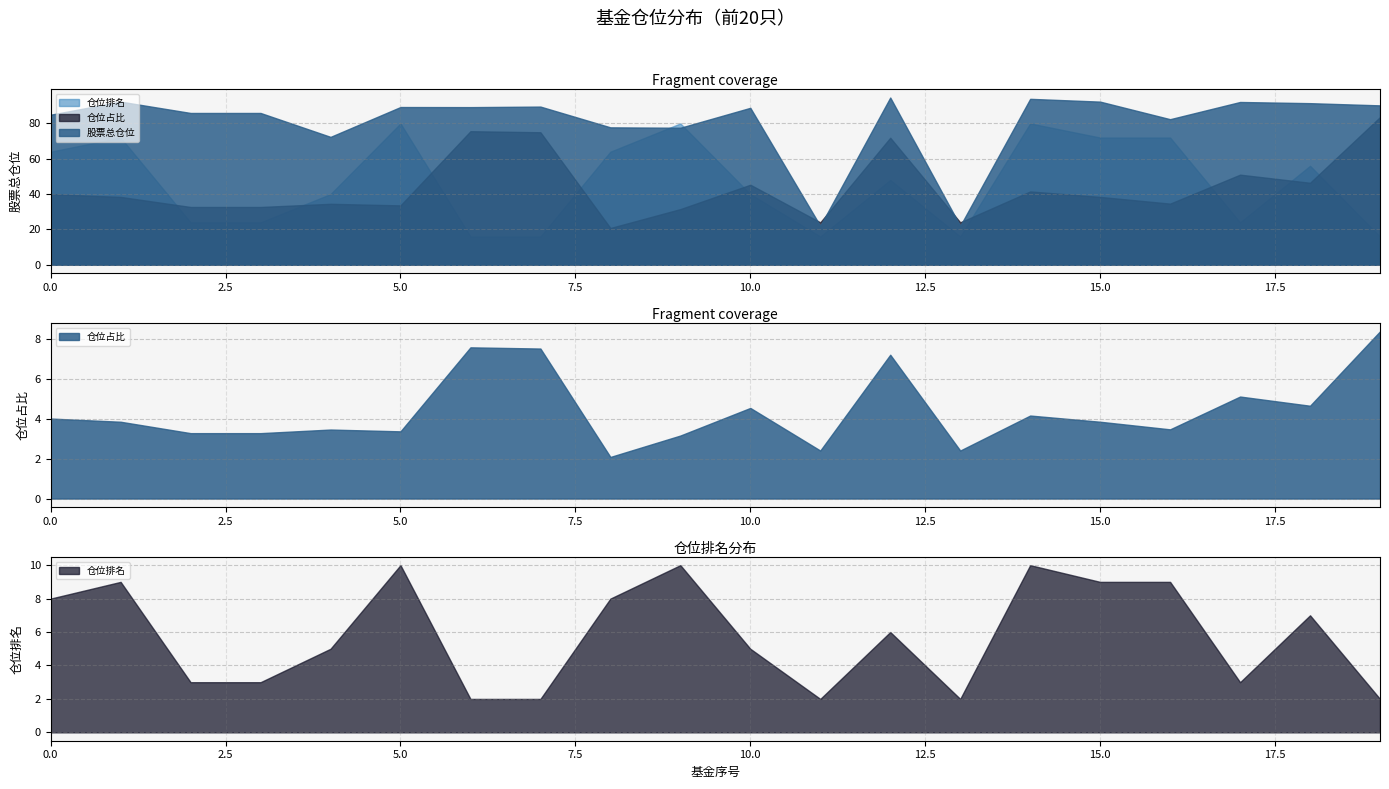

Reading left to right, what are all the values shown in this chart?

股票总仓位: 84.9	92.3	85.9	85.9	72.4	89.3	89.2	89.5	77.8	77.5	88.8	22.0	94.7	22.0	93.9	92.3	82.4	92.1	91.5	90.2
仓位占比: 4.0	3.8	3.3	3.3	3.5	3.4	7.6	7.5	2.1	3.1	4.5	2.4	7.2	2.4	4.2	3.8	3.5	5.1	4.6	8.4
仓位排名: 8.0	9.0	3.0	3.0	5.0	10.0	2.0	2.0	8.0	10.0	5.0	2.0	6.0	2.0	10.0	9.0	9.0	3.0	7.0	2.0